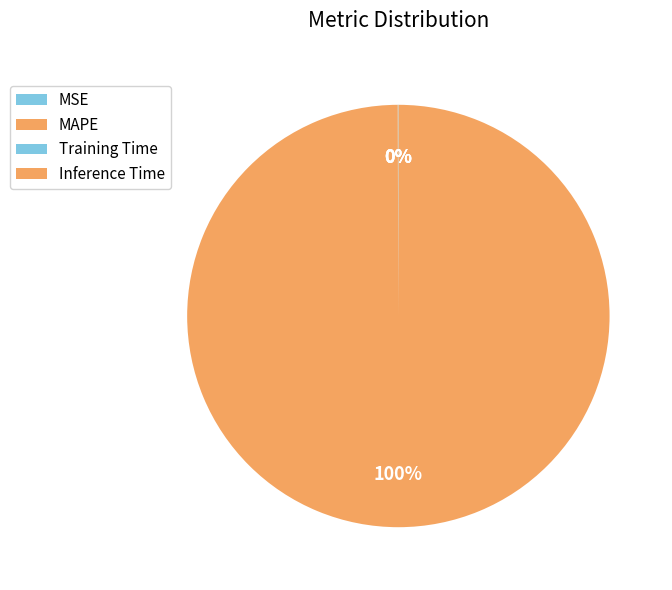

Between MSE and MAPE, which is larger?

MAPE